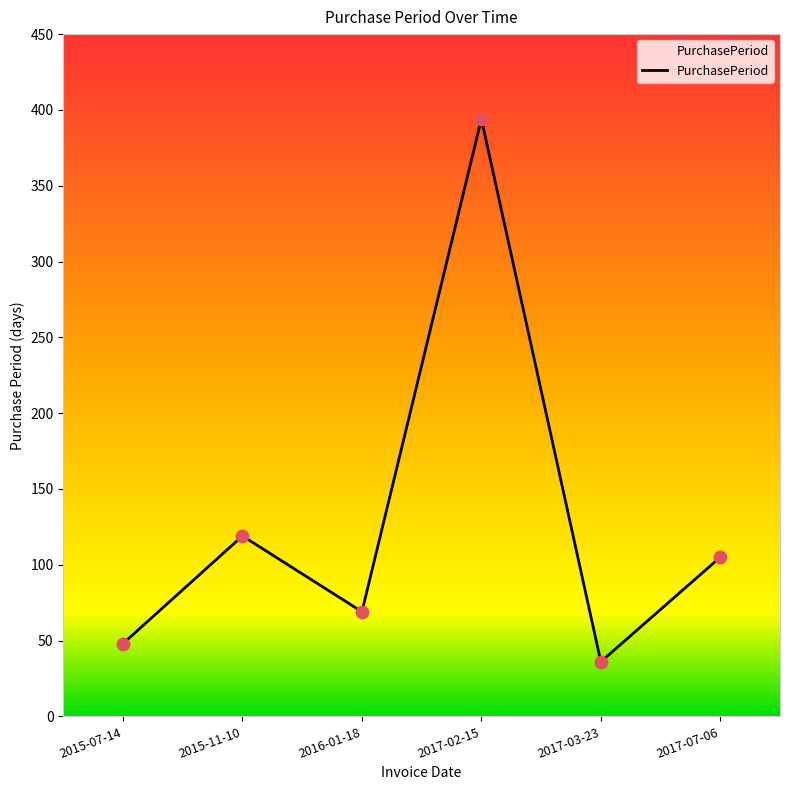

What is the change in value from 2015-11-10 to 2017-03-23?

-83